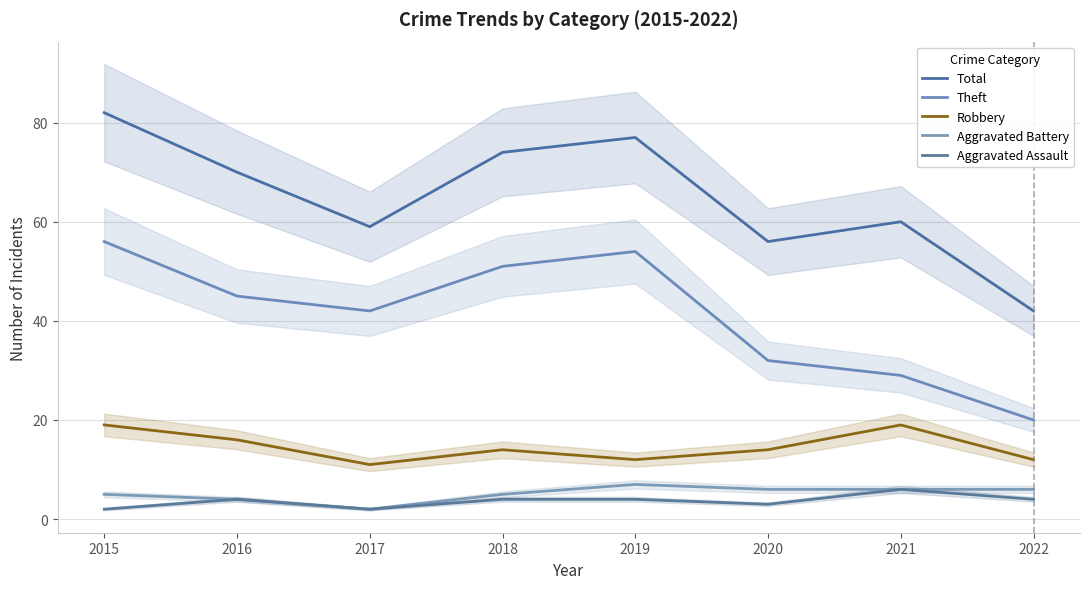

What is the maximum value for Robbery?

19